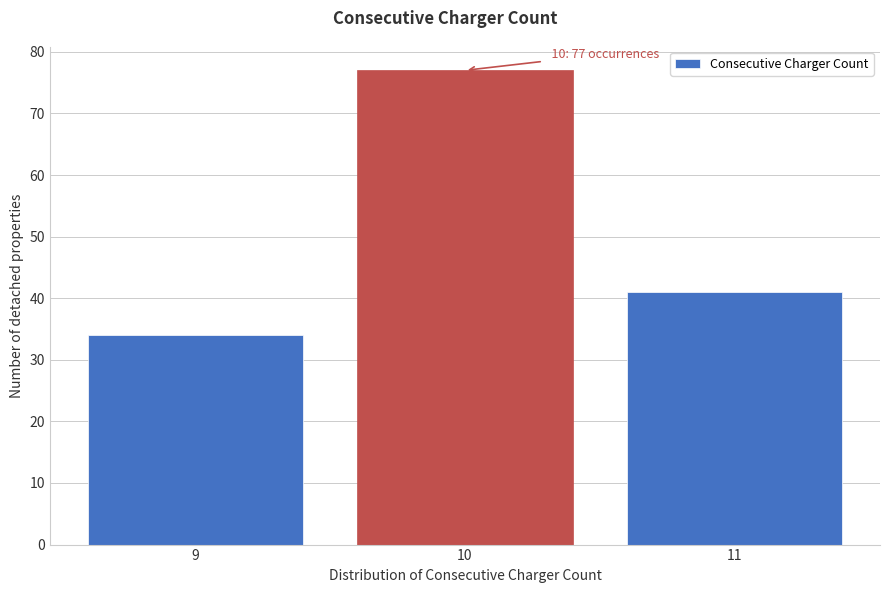

Reading left to right, list all the values displayed in this chart.

9=34	10=77	11=41